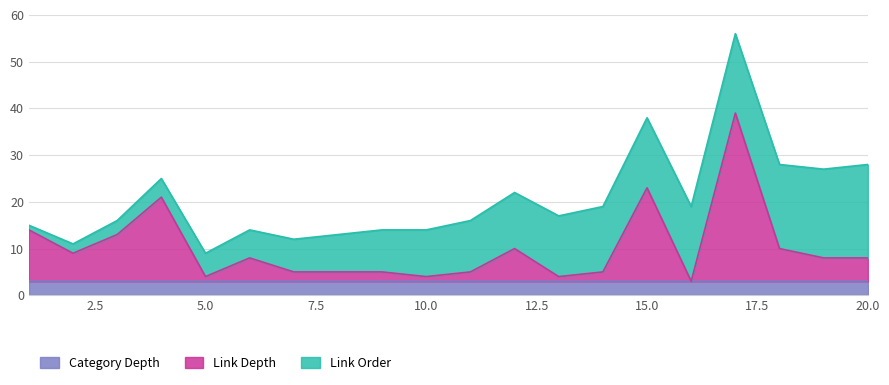

True or false: Link Depth and Link Order intersect in this chart.

True